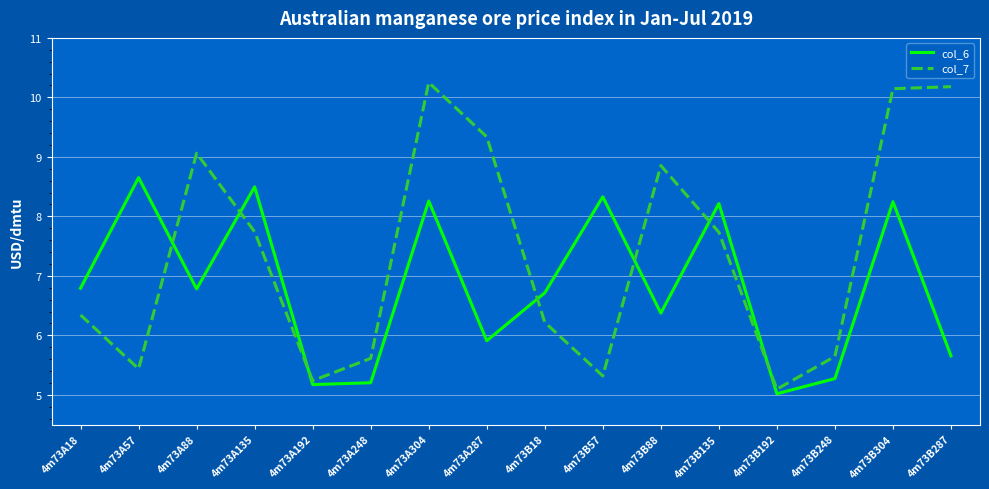

Where is col_7 nearest to the value 7?

4m73A18